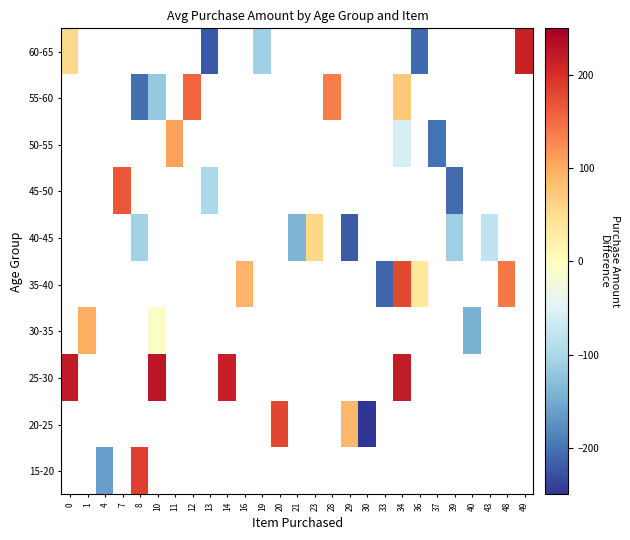

What is the greatest value displayed?

224.6